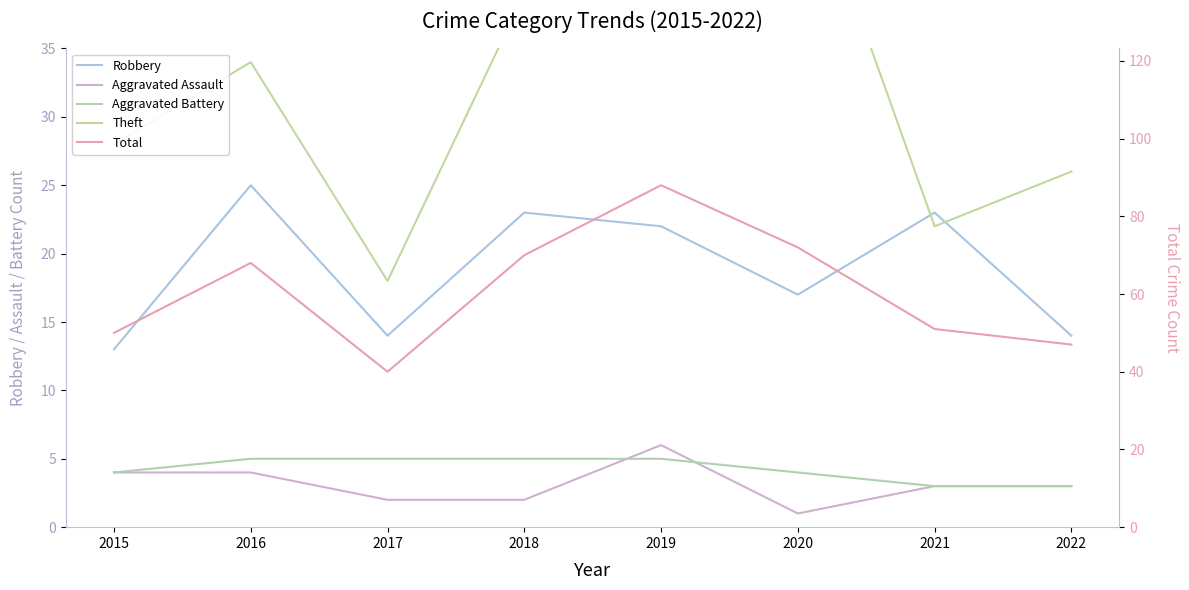

Where does the Aggravated Assault series first go above 3?

2015